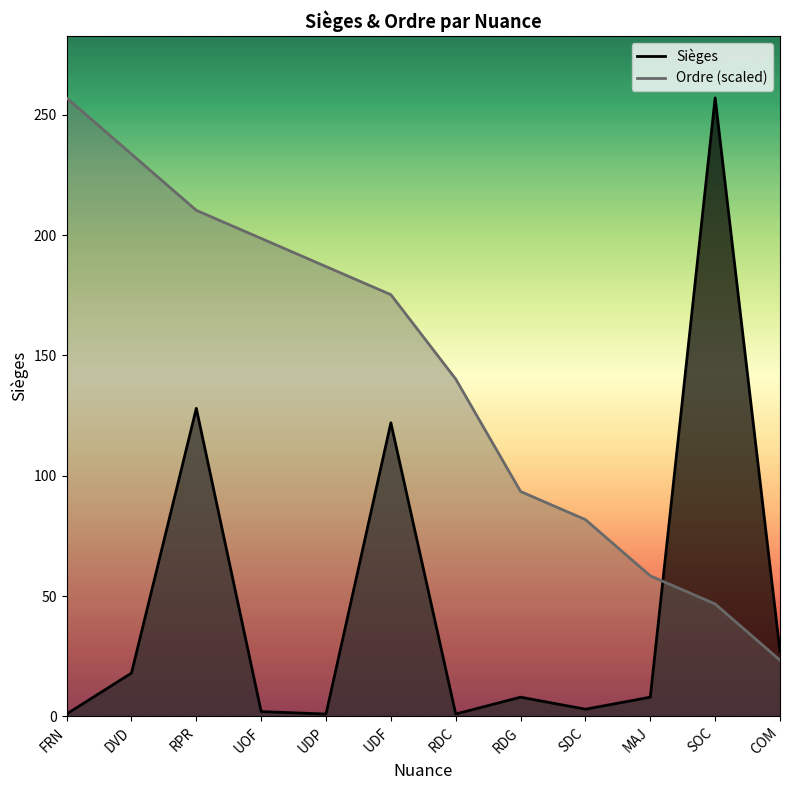

How many distinct data groups are displayed?

2